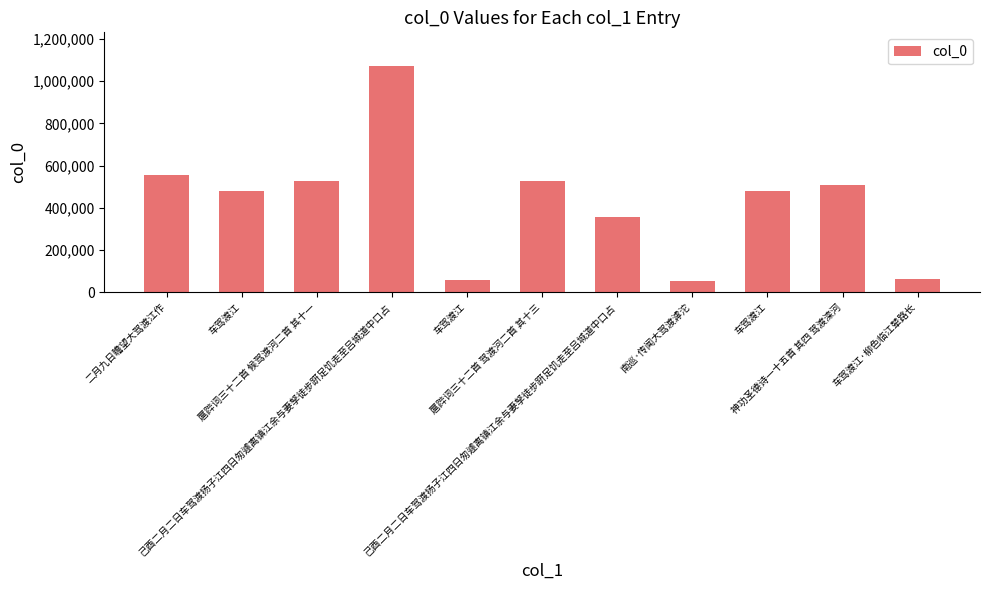

Read the value at 扈跸词三十二首 候驾渡河二首 其十一.

529743